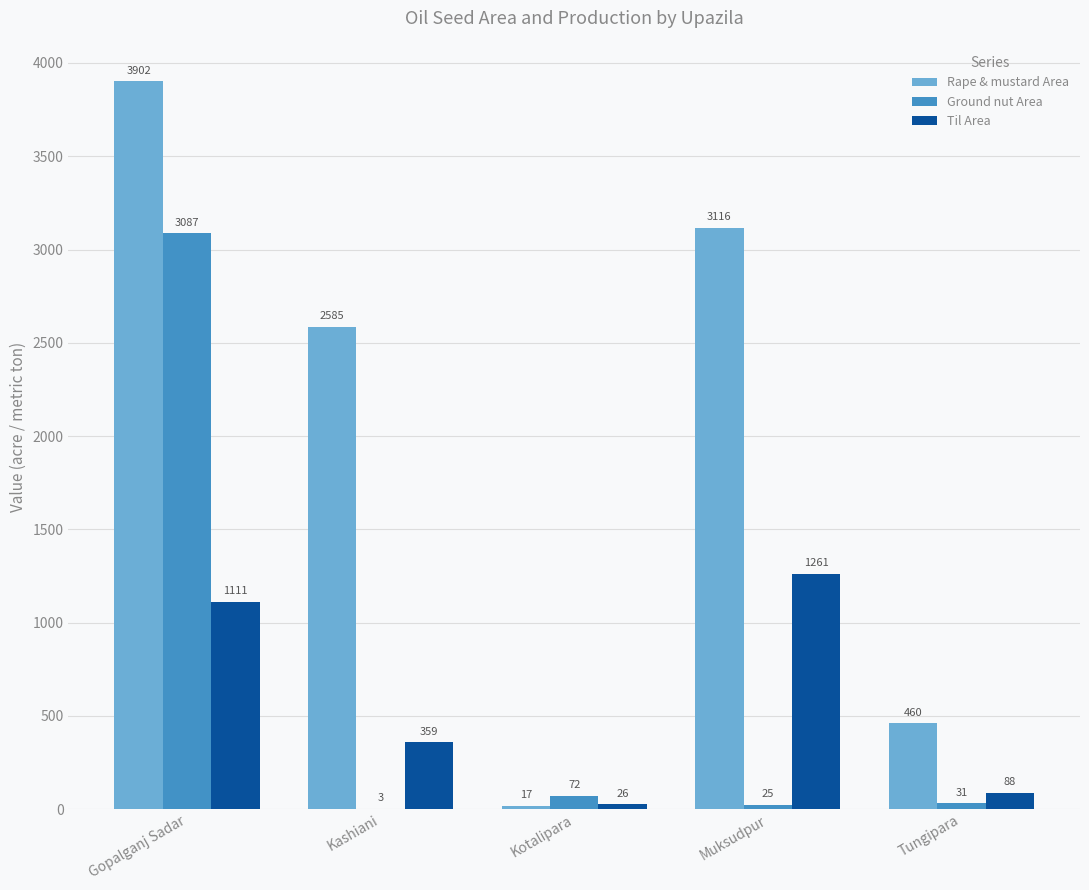

Which series has the largest total across all categories?

Rape & mustard Area